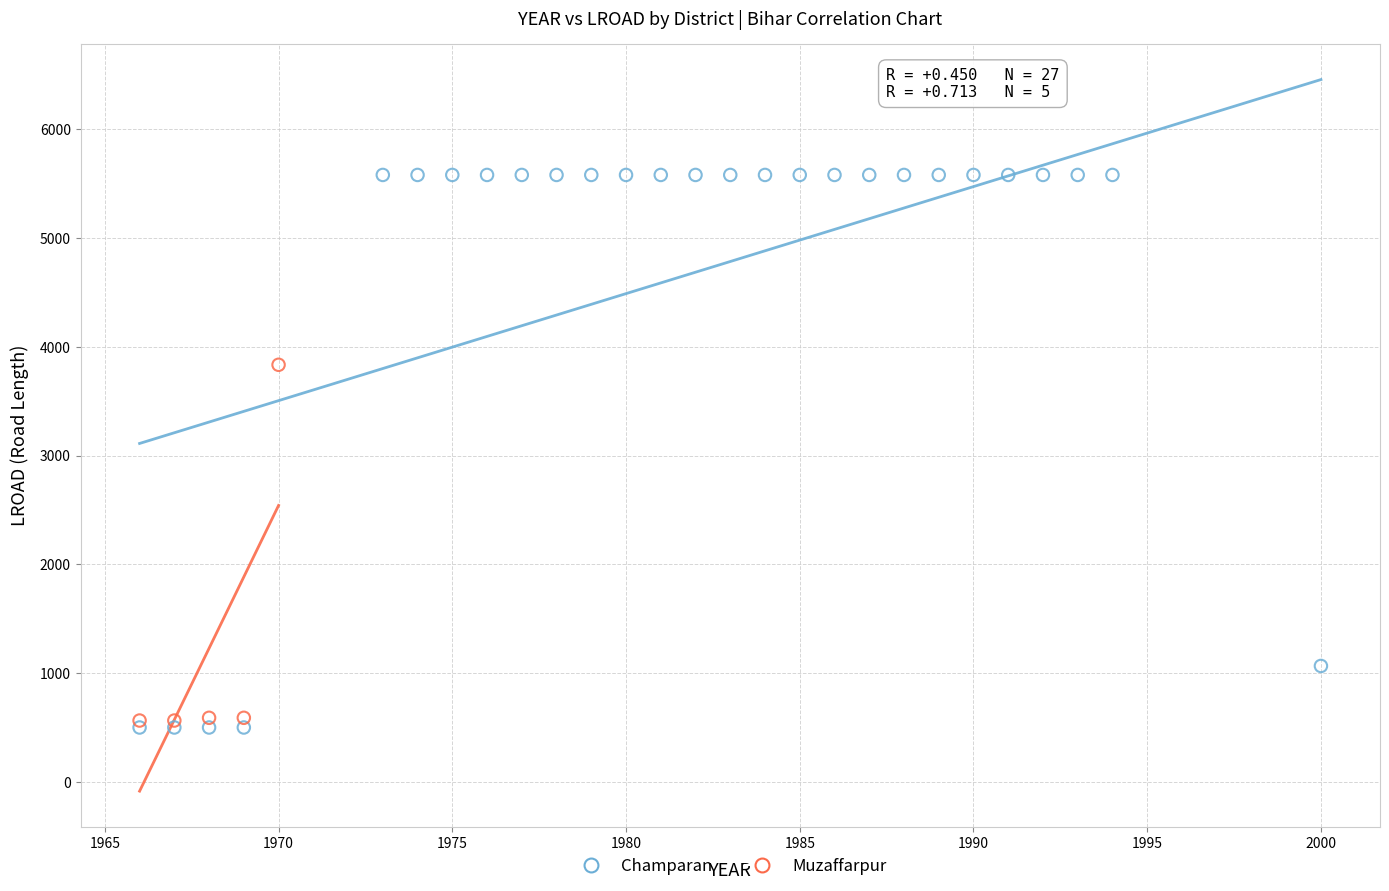

Which series has the largest Y range (max minus min)?

Champaran